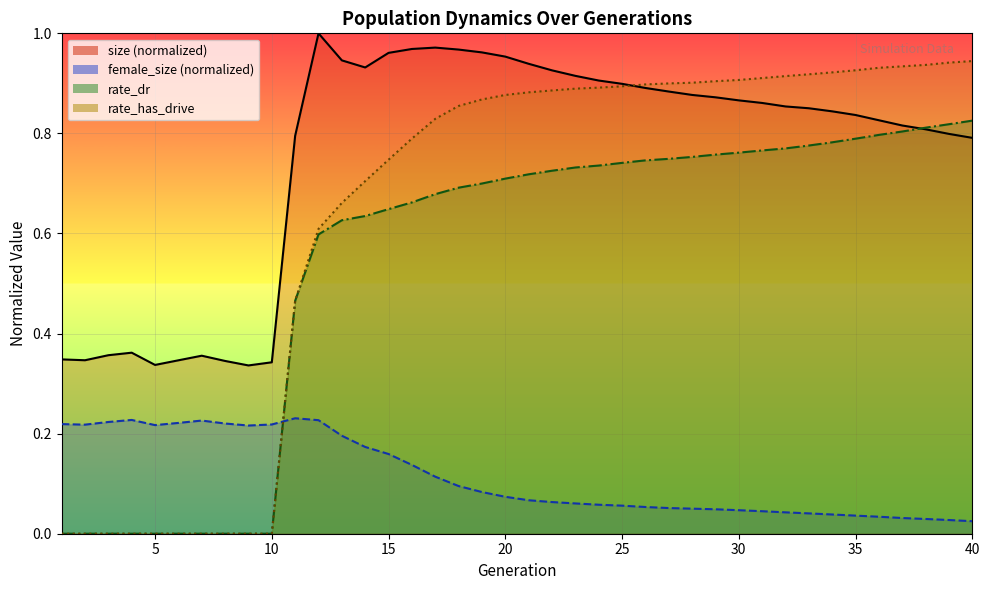

Reading right to left, extract all data points from this chart.

size: 40=0.8	39=0.8	38=0.8	37=0.8	36=0.8	35=0.8	34=0.8	33=0.9	32=0.9	31=0.9	30=0.9	29=0.9	28=0.9	27=0.9	26=0.9	25=0.9	24=0.9	23=0.9	22=0.9	21=0.9	20=1.0	19=1.0	18=1.0	17=1.0	16=1.0	15=1.0	14=0.9	13=0.9	12=1.0	11=0.8	10=0.3	9=0.3	8=0.3	7=0.4	6=0.3	5=0.3	4=0.4	3=0.4	2=0.3	1=0.3
female_size: 40=0.0	39=0.0	38=0.0	37=0.0	36=0.0	35=0.0	34=0.0	33=0.0	32=0.0	31=0.0	30=0.0	29=0.0	28=0.1	27=0.1	26=0.1	25=0.1	24=0.1	23=0.1	22=0.1	21=0.1	20=0.1	19=0.1	18=0.1	17=0.1	16=0.1	15=0.2	14=0.2	13=0.2	12=0.2	11=0.2	10=0.2	9=0.2	8=0.2	7=0.2	6=0.2	5=0.2	4=0.2	3=0.2	2=0.2	1=0.2
rate_dr: 40=0.8	39=0.8	38=0.8	37=0.8	36=0.8	35=0.8	34=0.8	33=0.8	32=0.8	31=0.8	30=0.8	29=0.8	28=0.8	27=0.7	26=0.7	25=0.7	24=0.7	23=0.7	22=0.7	21=0.7	20=0.7	19=0.7	18=0.7	17=0.7	16=0.7	15=0.6	14=0.6	13=0.6	12=0.6	11=0.5	10=0.0	9=0.0	8=0.0	7=0.0	6=0.0	5=0.0	4=0.0	3=0.0	2=0.0	1=0.0
rate_has_drive: 40=0.9	39=0.9	38=0.9	37=0.9	36=0.9	35=0.9	34=0.9	33=0.9	32=0.9	31=0.9	30=0.9	29=0.9	28=0.9	27=0.9	26=0.9	25=0.9	24=0.9	23=0.9	22=0.9	21=0.9	20=0.9	19=0.9	18=0.9	17=0.8	16=0.8	15=0.7	14=0.7	13=0.7	12=0.6	11=0.5	10=0.0	9=0.0	8=0.0	7=0.0	6=0.0	5=0.0	4=0.0	3=0.0	2=0.0	1=0.0